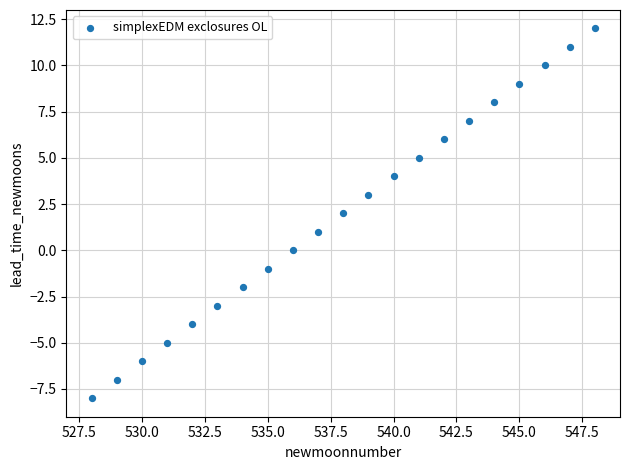

What is the range of Y values (max minus min)?

20